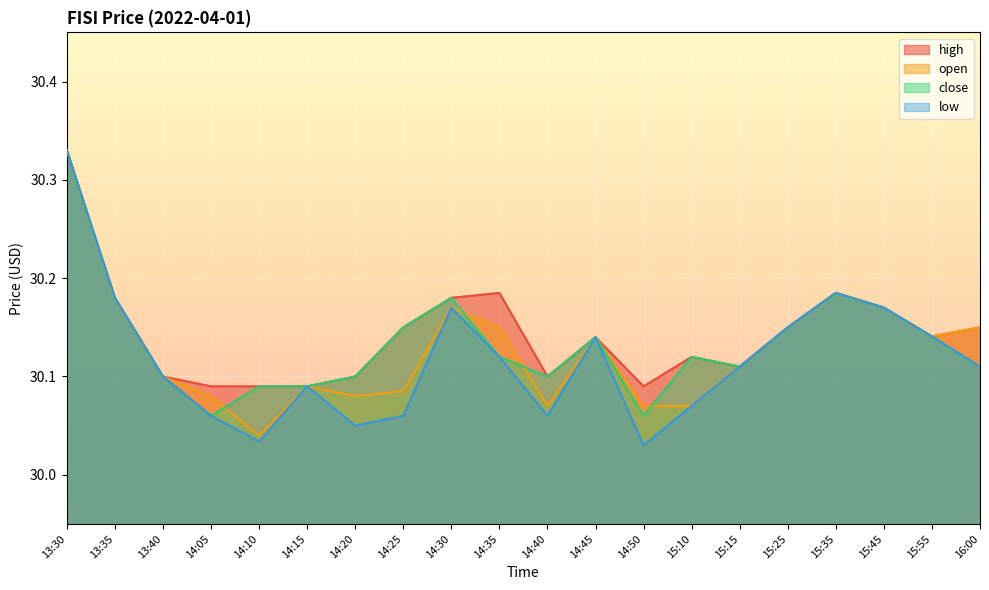

What value does the high series have at 13:30?

30.3